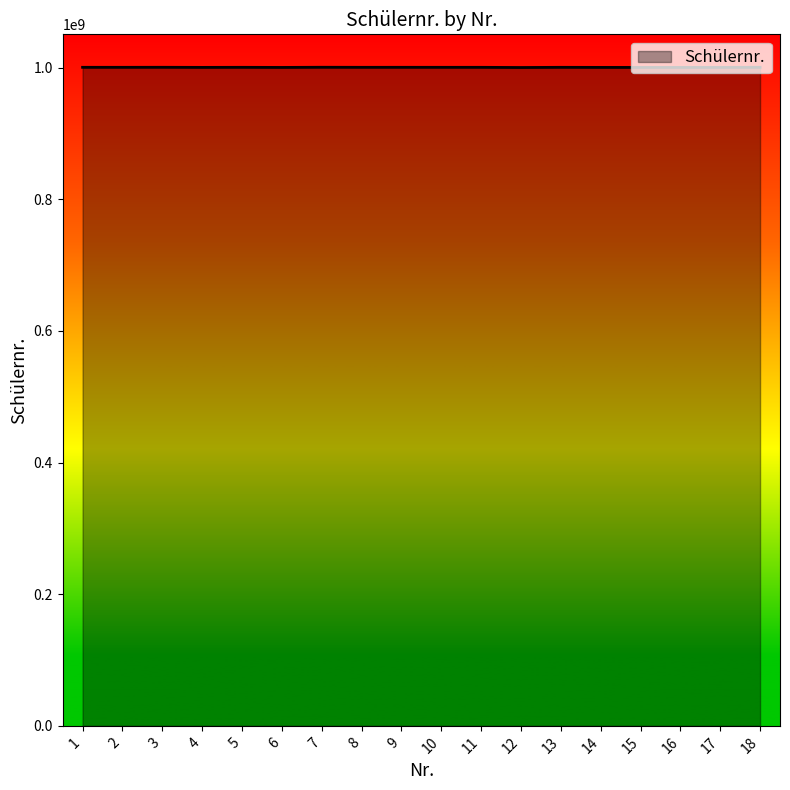

What is the difference between the maximum and second lowest values?

250716